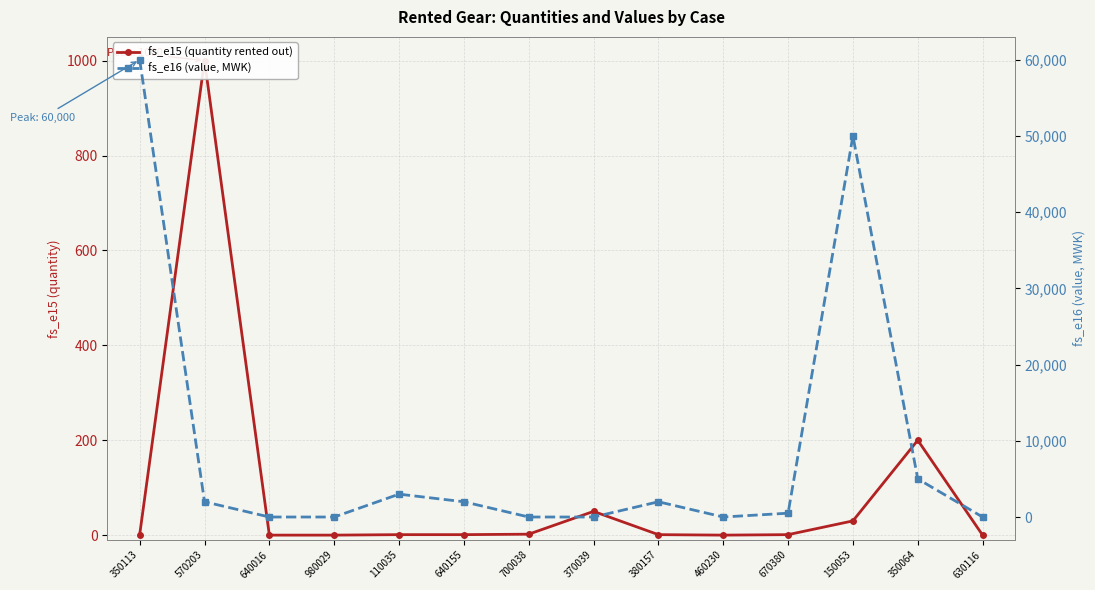

Which series has the largest total across all categories?

fs_e16 (value, MWK)